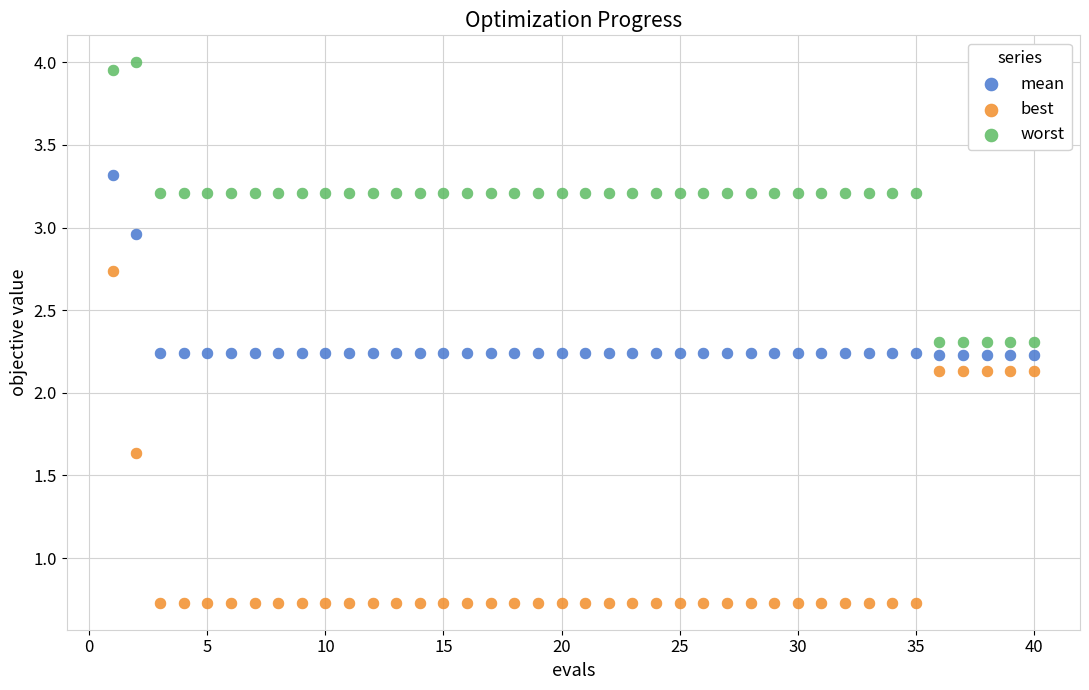

Which series reaches the maximum Y coordinate?

worst